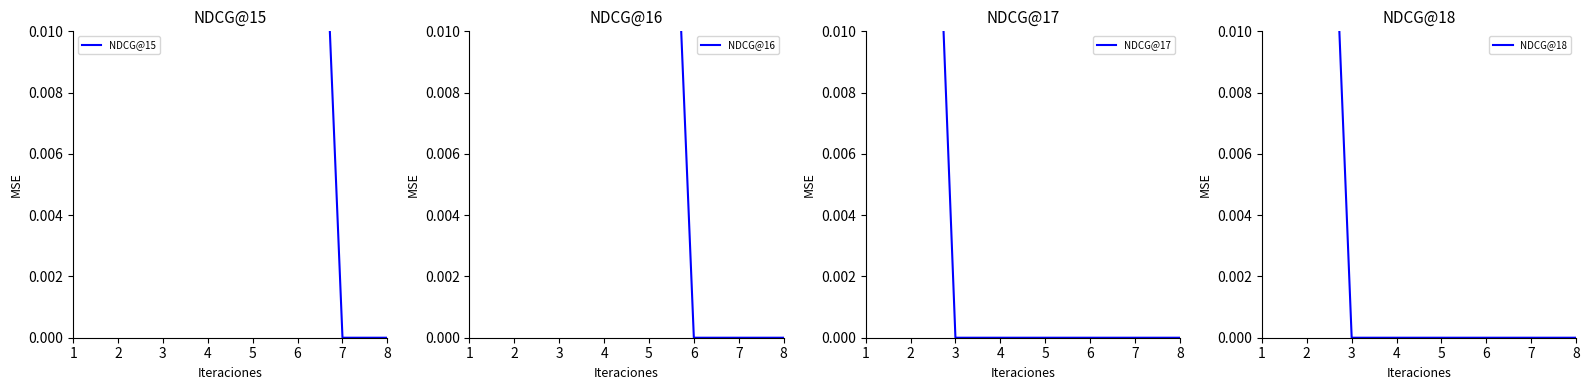

Does the chart have visible grid lines?

No